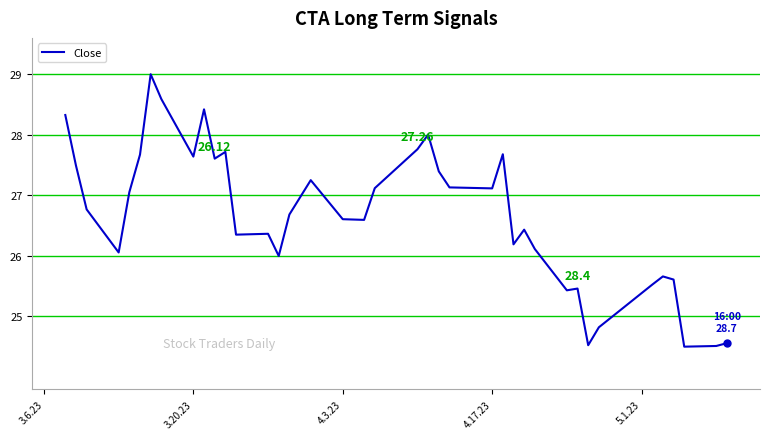

How many lines are shown in the chart?

1